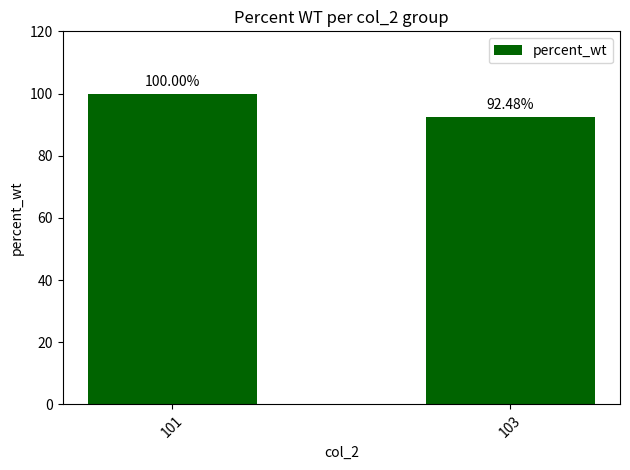

List the labels in order of value, smallest first.

103, 101